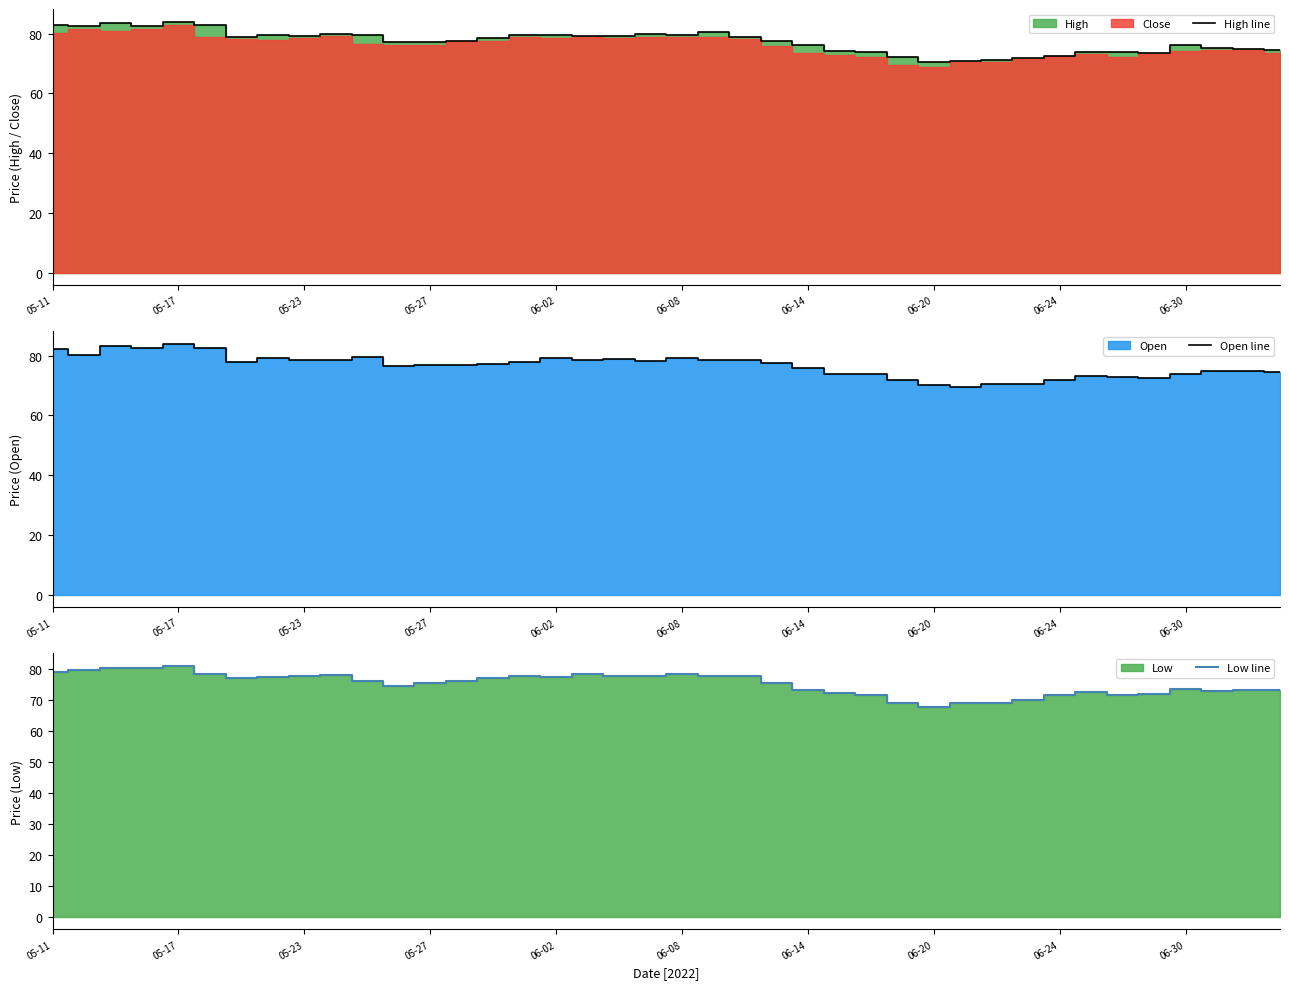

What is the minimum value for High line?

70.3